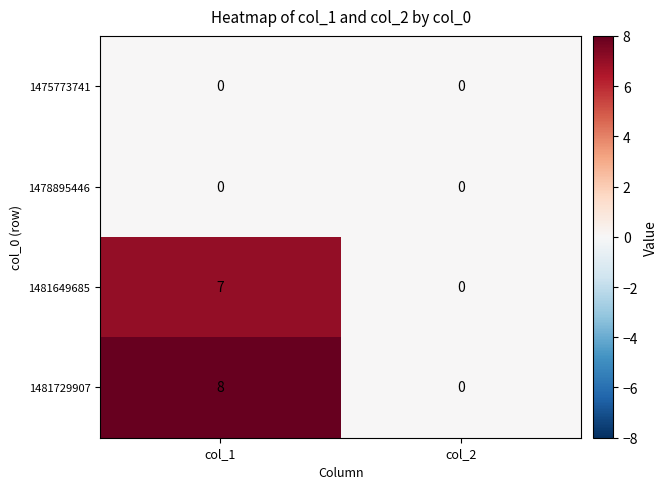

List the labels in order of 1481649685 value, smallest first.

col_2, col_1